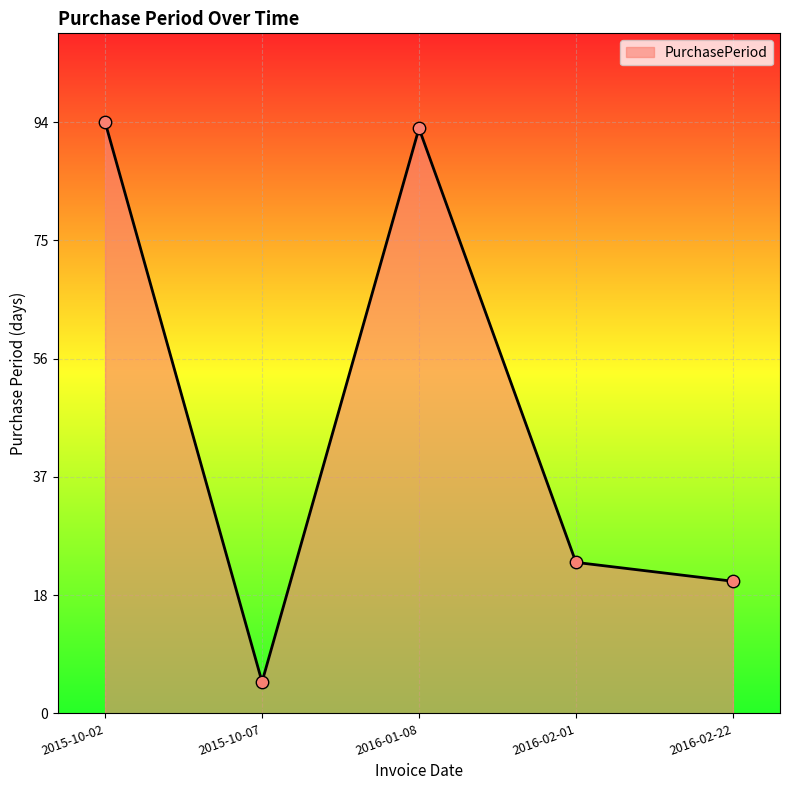

What is the change in value from 2015-10-02 to 2015-10-07?

-89